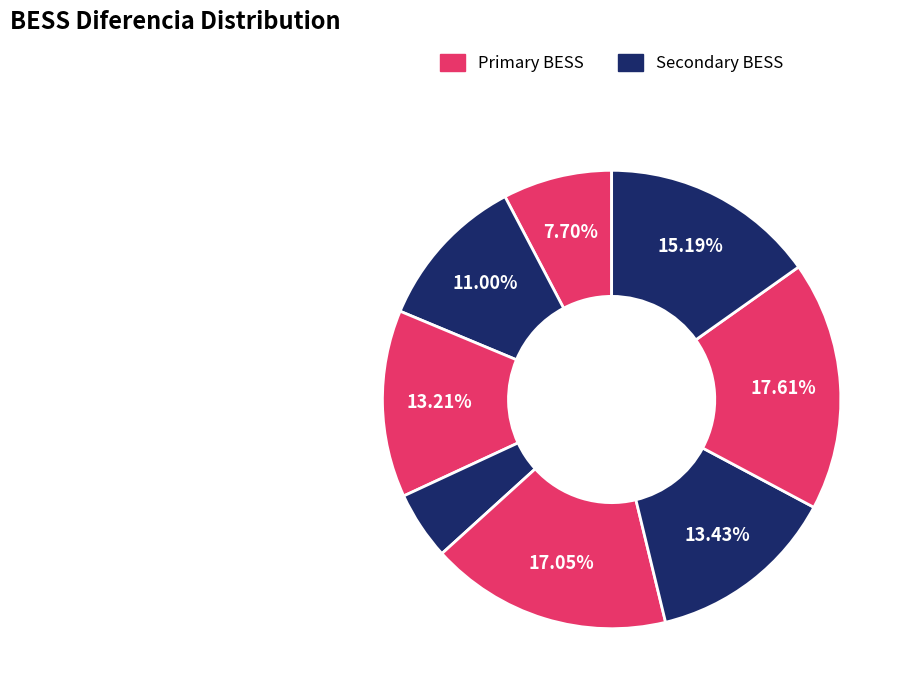

How many segments does this pie chart have?

8